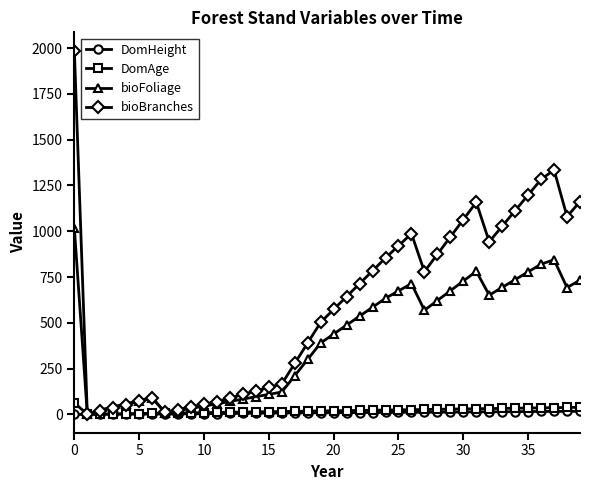

What is the highest value of the DomAge series?

63.0